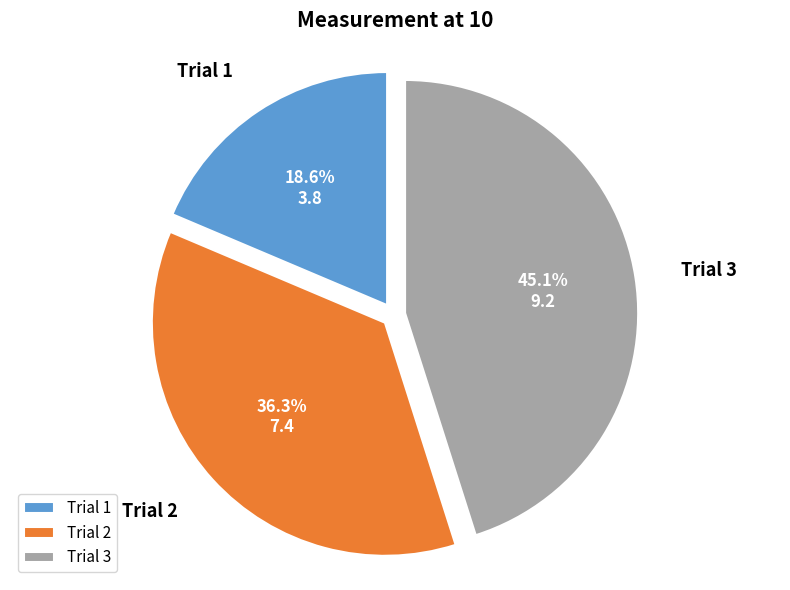

To the nearest percent, what is the average slice percentage?

33%